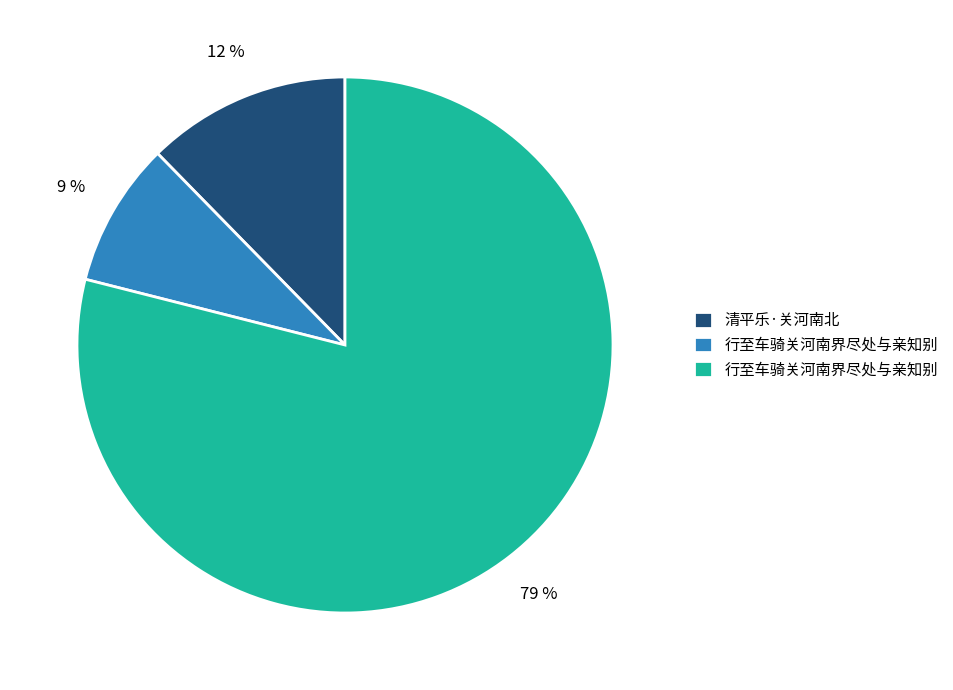

To the nearest percent, what is the difference between the largest and smallest slice percentages?

70%